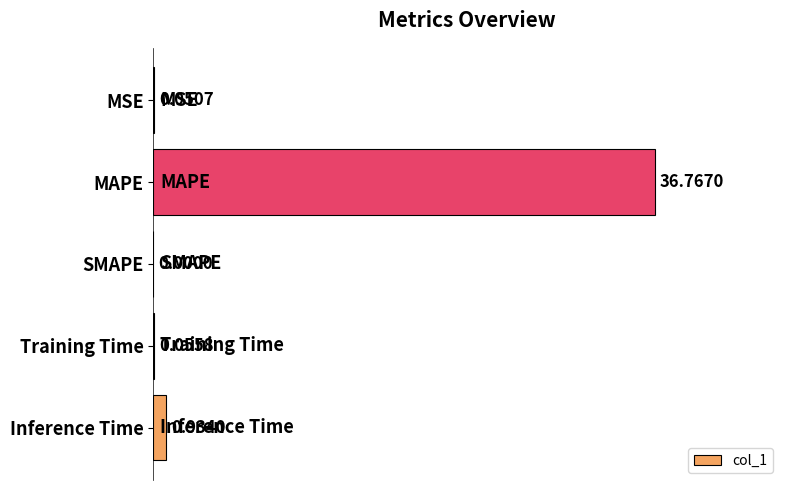

Which label corresponds to the largest value in the chart?

MAPE